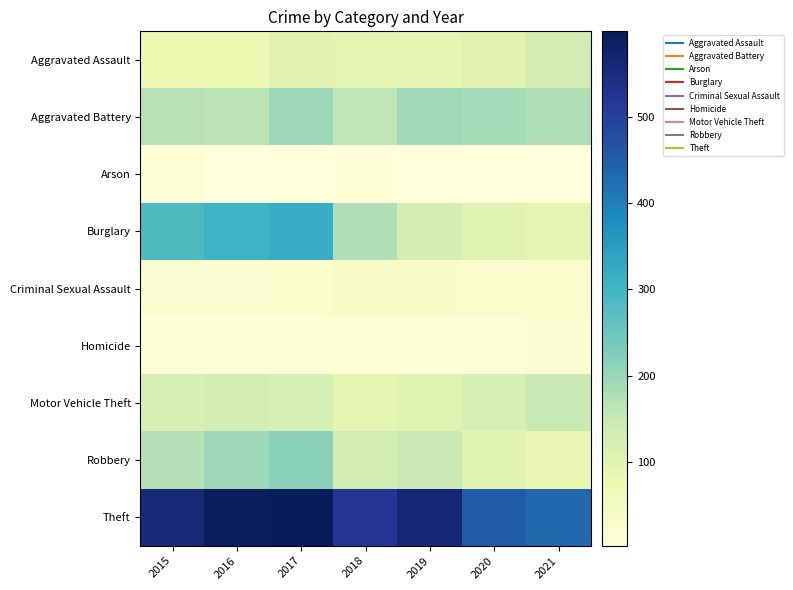

What is the difference between the highest and lowest values at 2015?

554